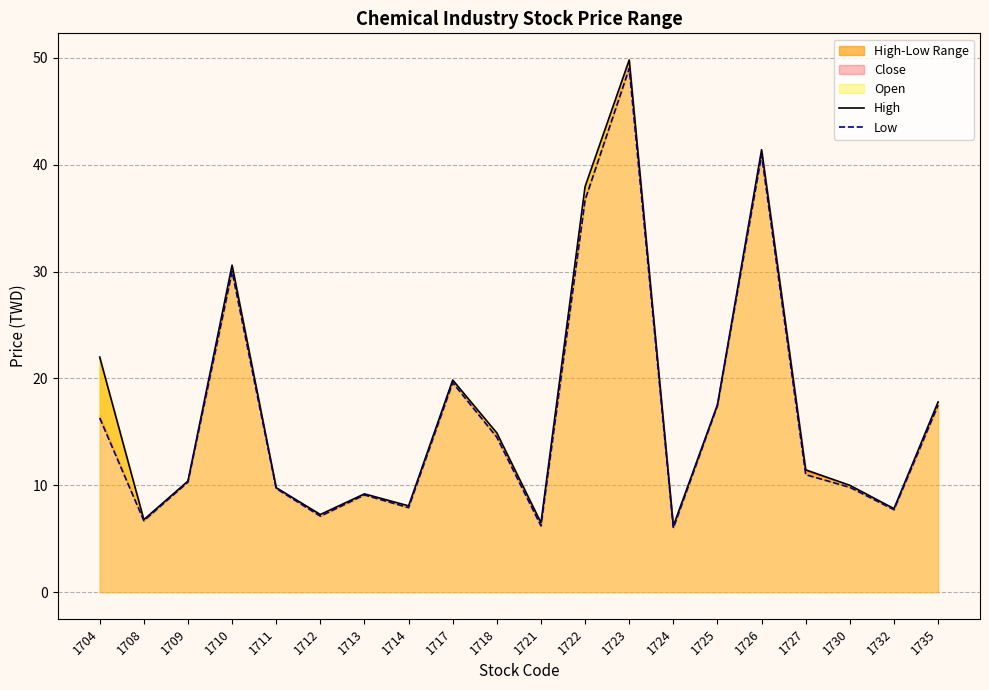

What is the sum of the High values at 1714 and 1704?

30.1